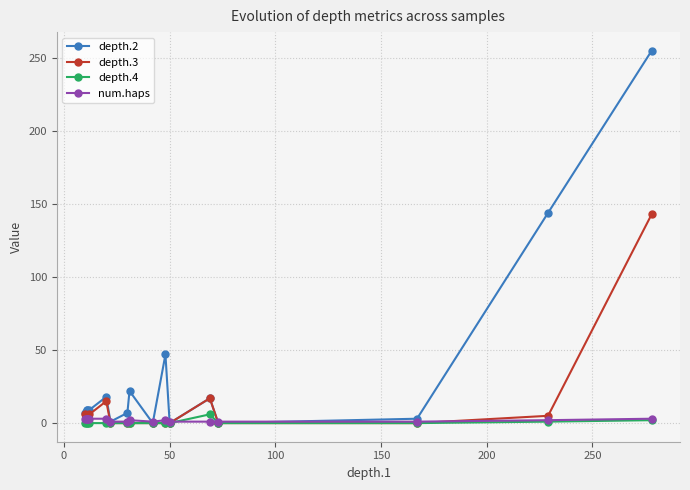

What are all the series names shown in the legend?

depth.2, depth.3, depth.4, num.haps